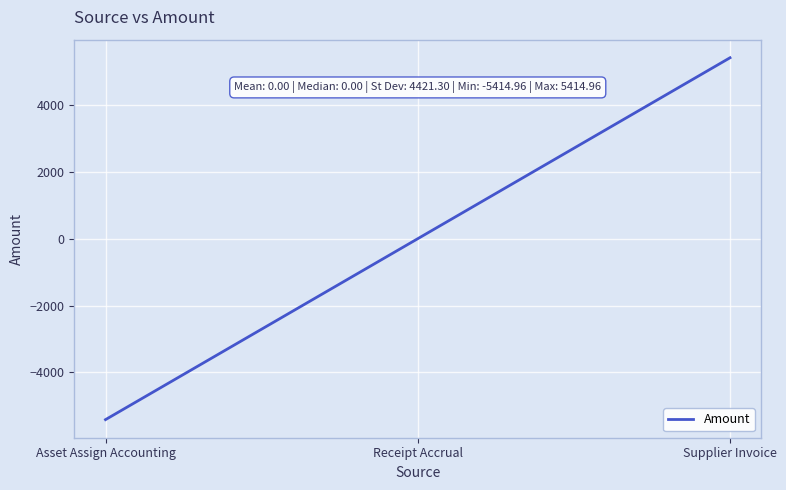

How many categories are shown in the chart?

3